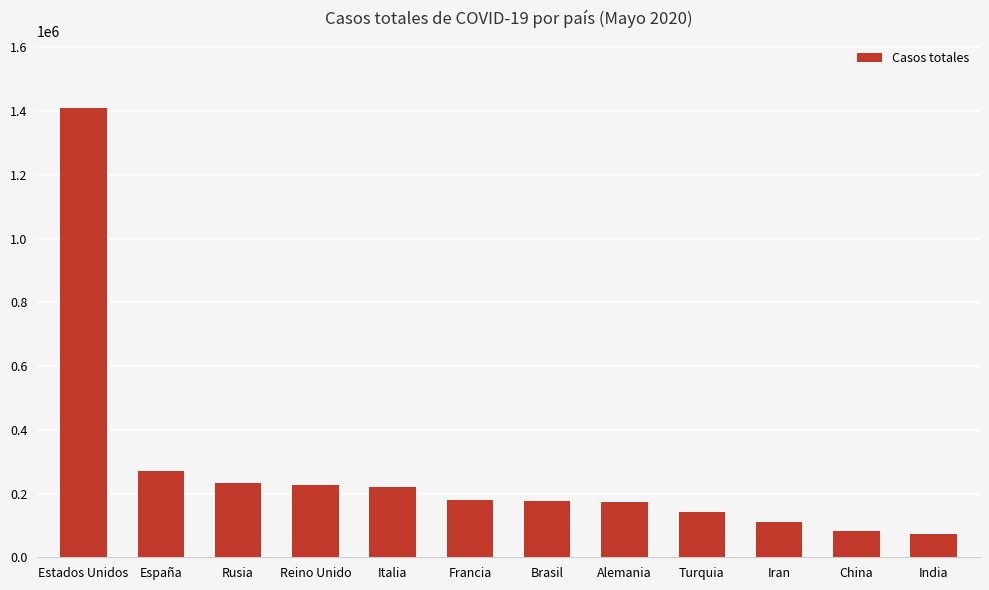

Are the bars horizontal?

No